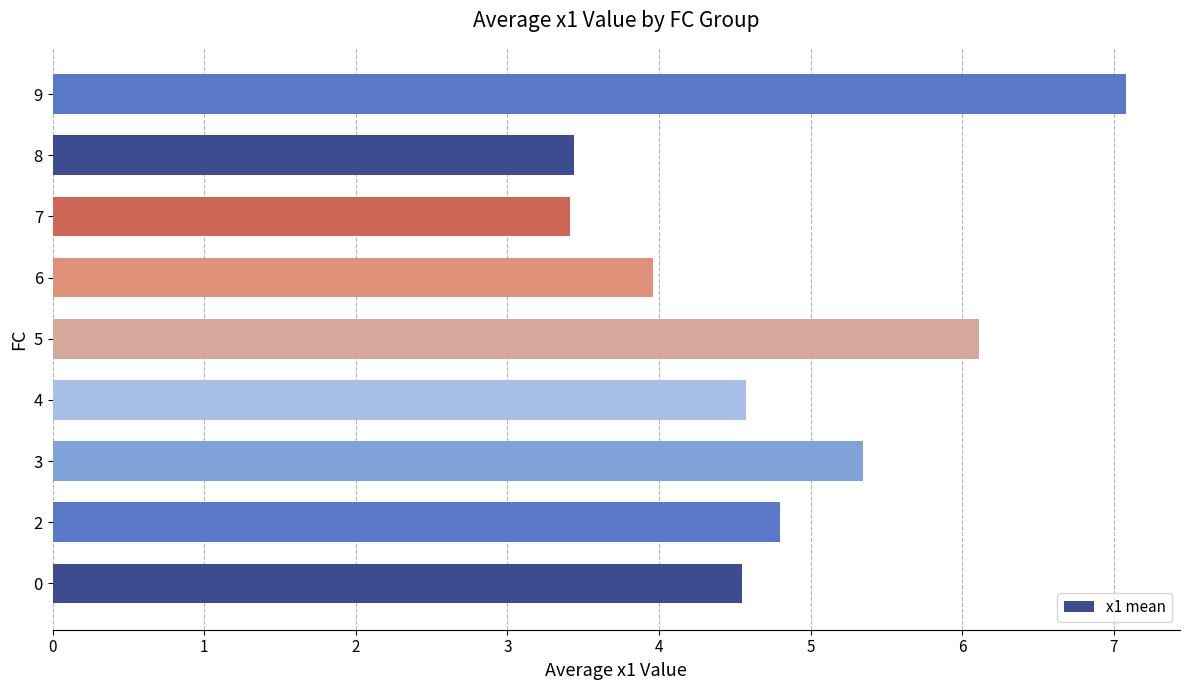

The value at 4 is 4.6. True or false?

True